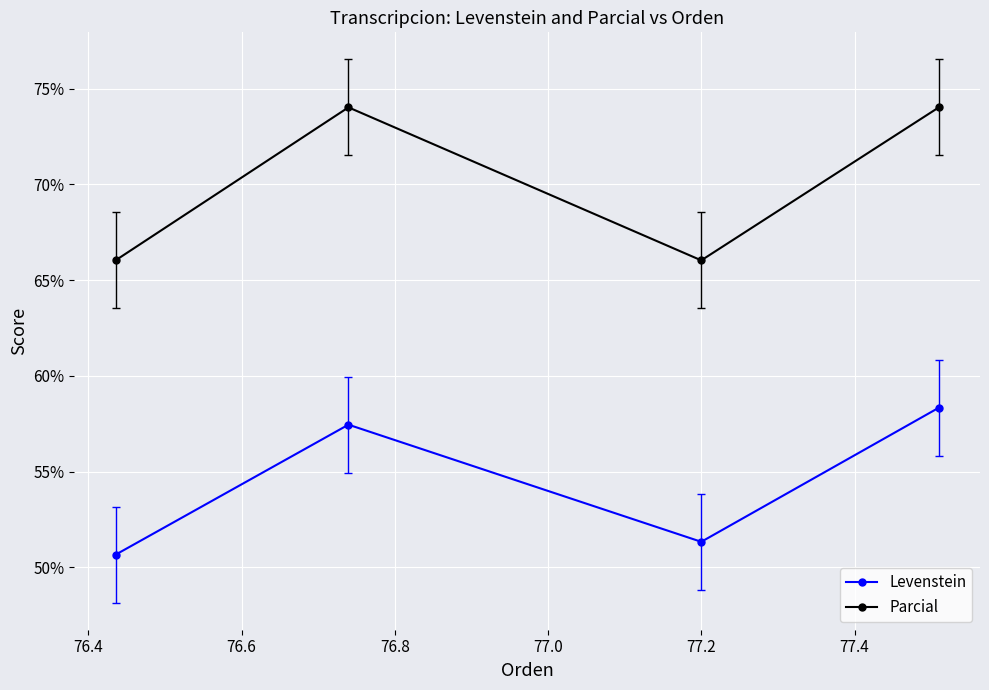

Rank the series by their average value, from lowest to highest.

Levenstein, Parcial